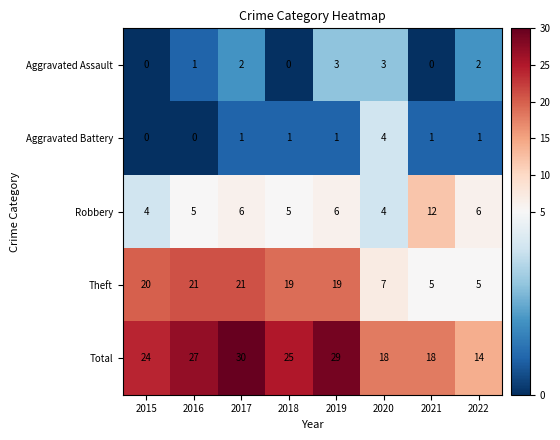

Is the value of Theft at 2016 greater than the value of Robbery at 2016?

Yes